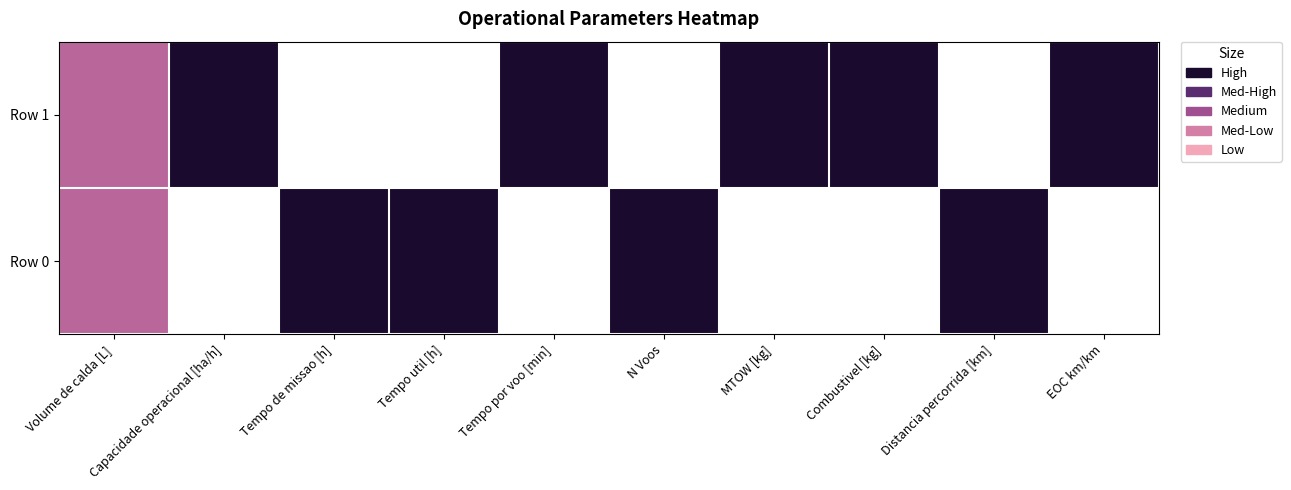

What is the total value across all series at Distancia percorrida [km]?

1.0